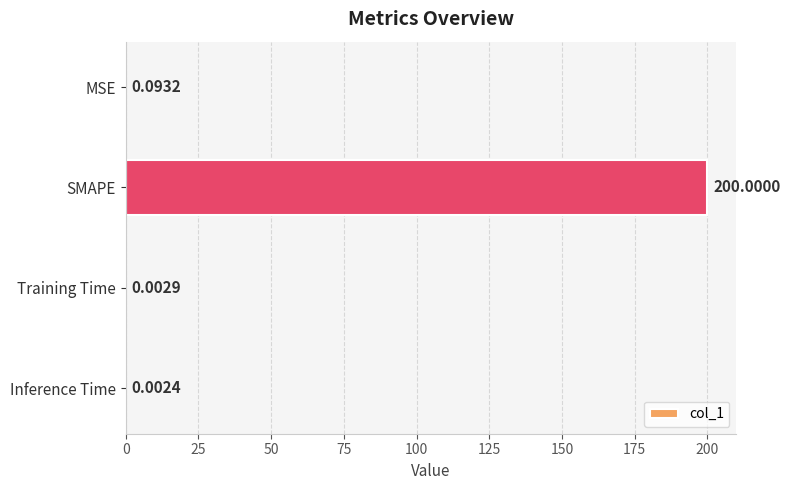

What is the change in value from SMAPE to Inference Time?

-200.0